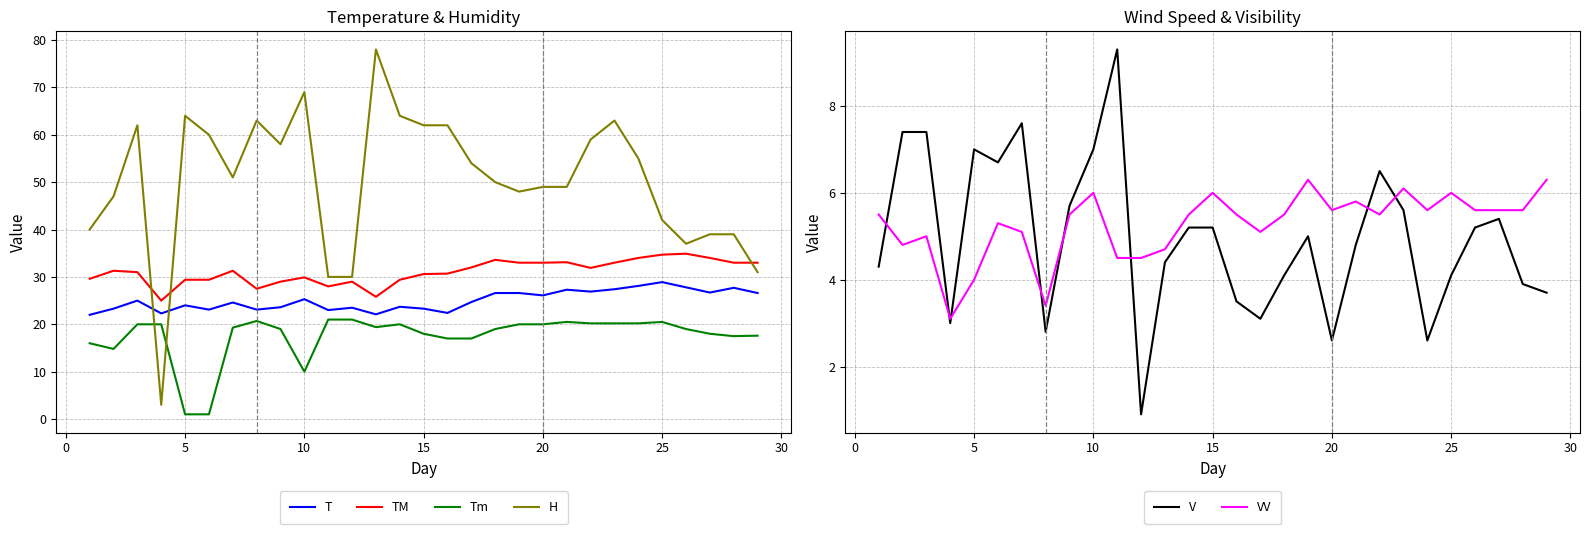

What is the highest value of the Tm series?

21.0